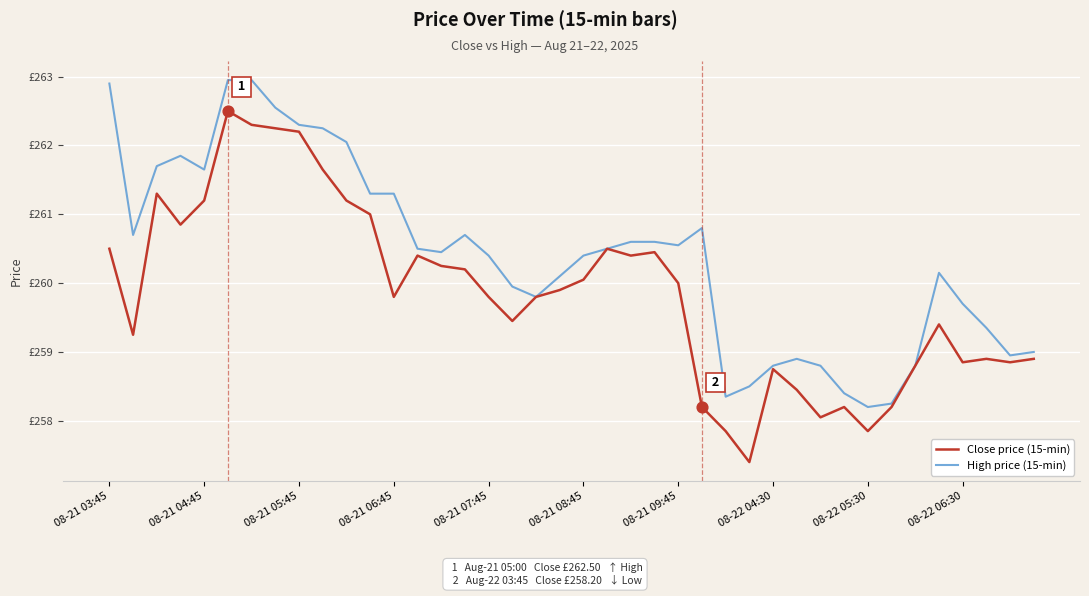

What are all the series names shown in the legend?

Close price (15-min), High price (15-min)